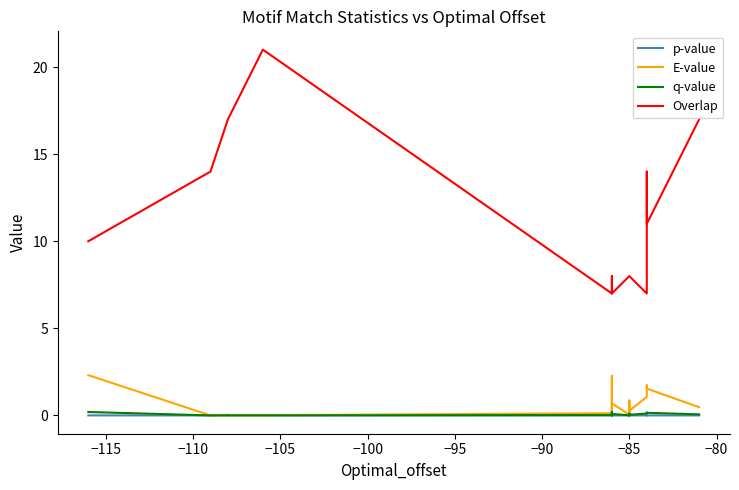

Which series has the largest total across all categories?

Overlap